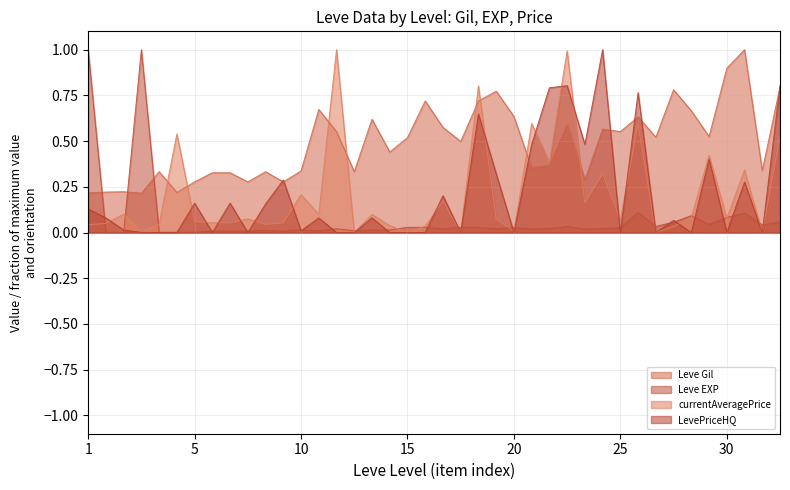

Is it true that Leve EXP equals 1.5 at 1?

False